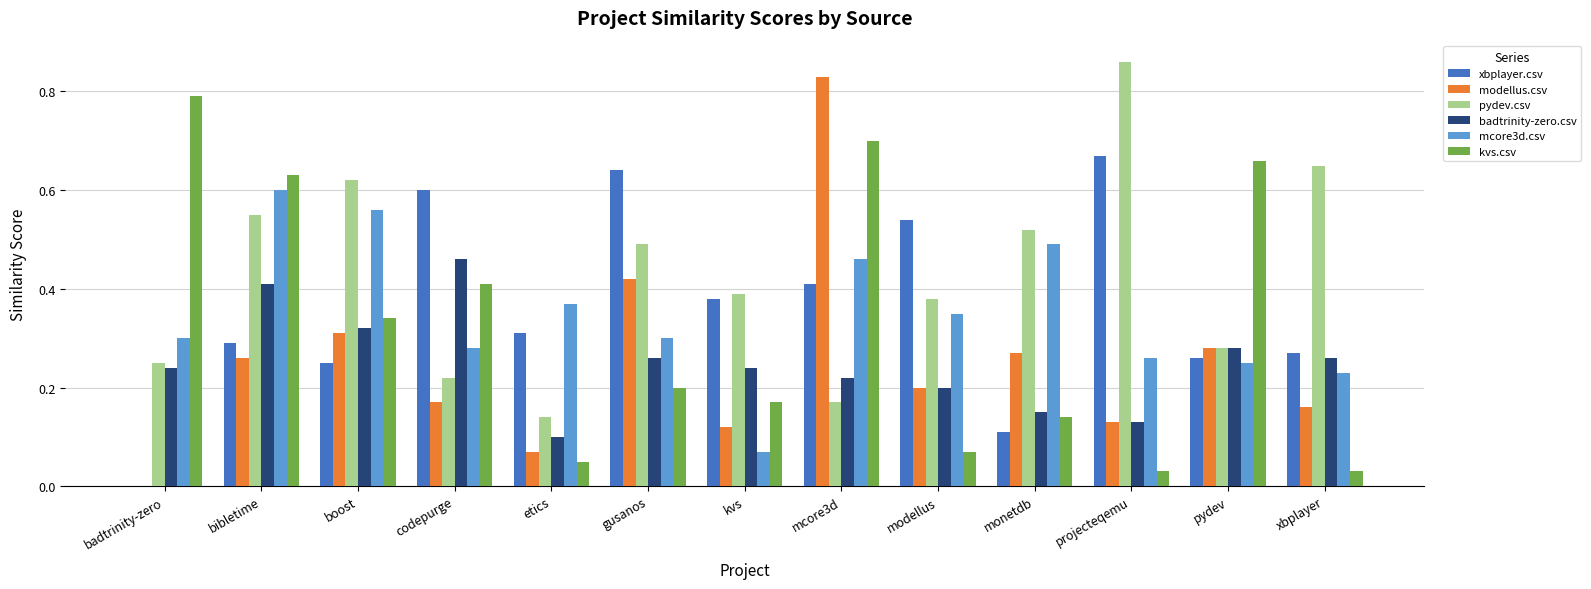

Which category has the highest value in the badtrinity-zero.csv series?

codepurge